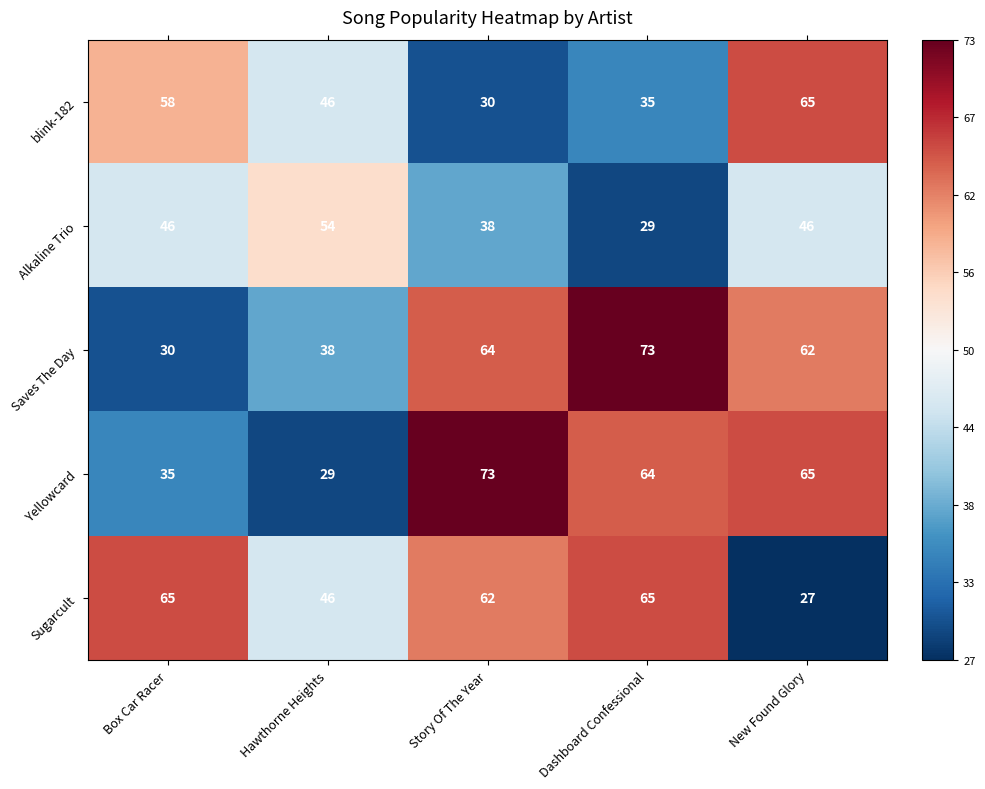

True or false: Alkaline Trio has a value of 54 at Hawthorne Heights.

True